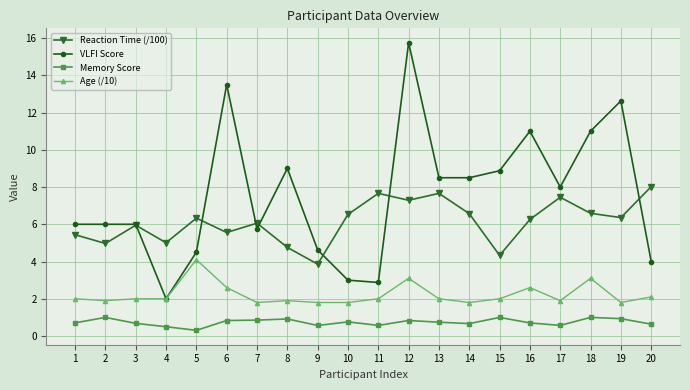

What is the greatest value displayed?

15.8